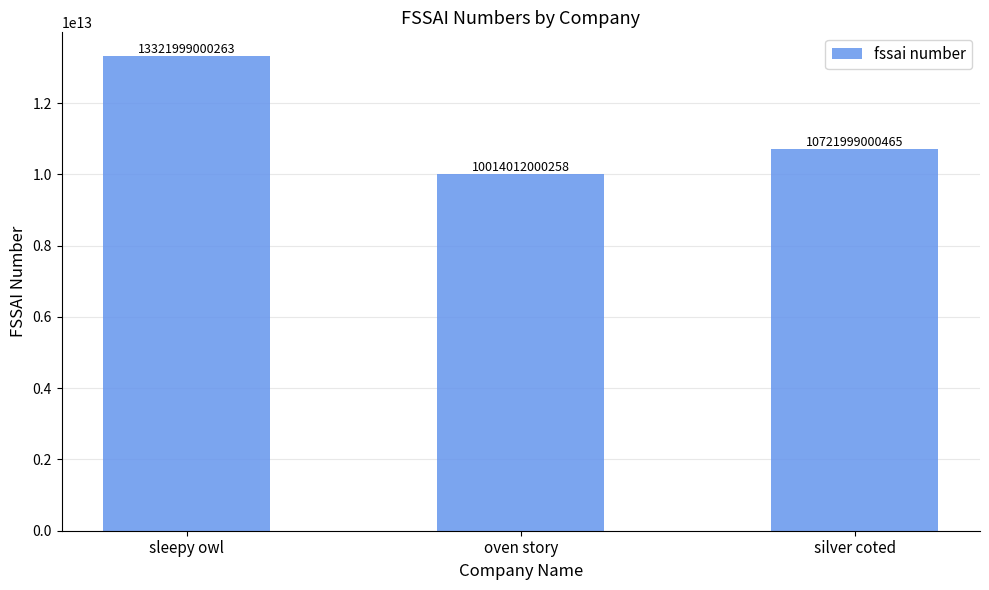

How many values are below 10721999000465?

1